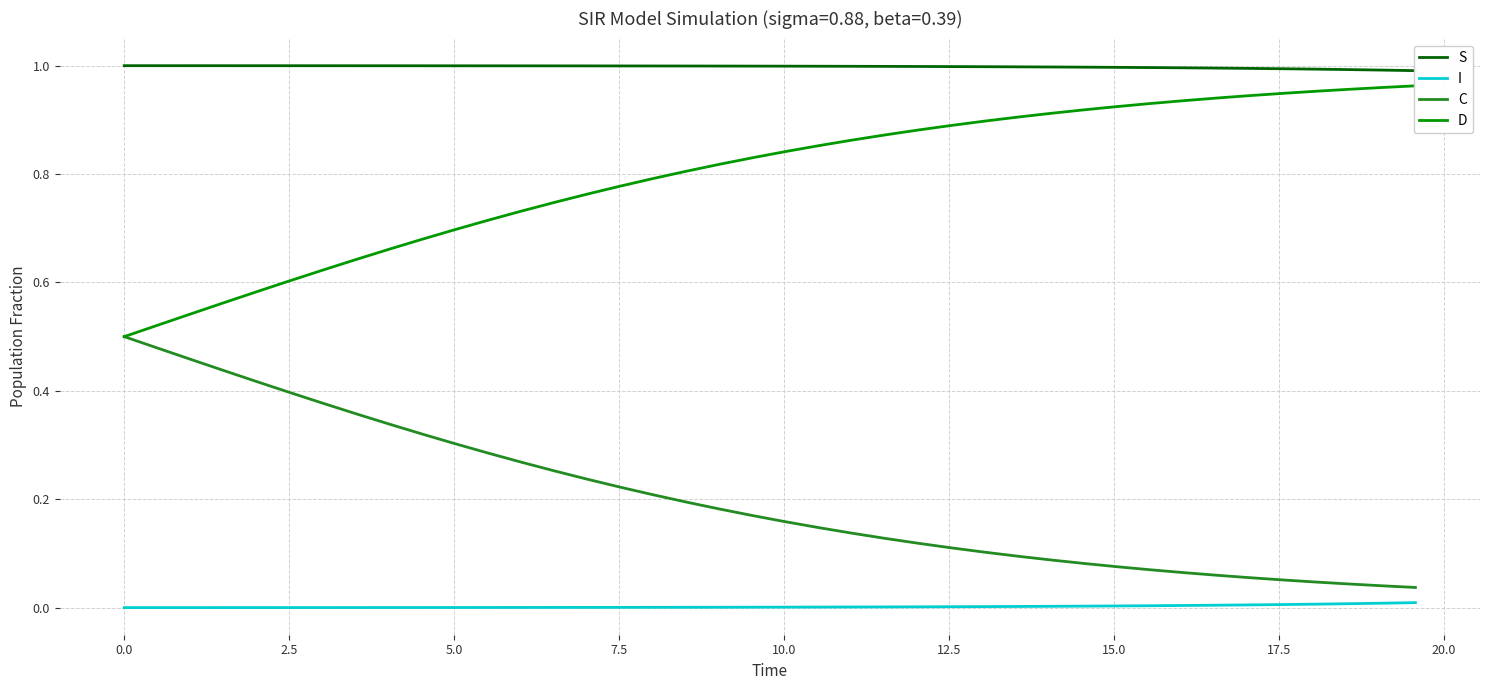

True or false: I and C intersect in this chart.

False